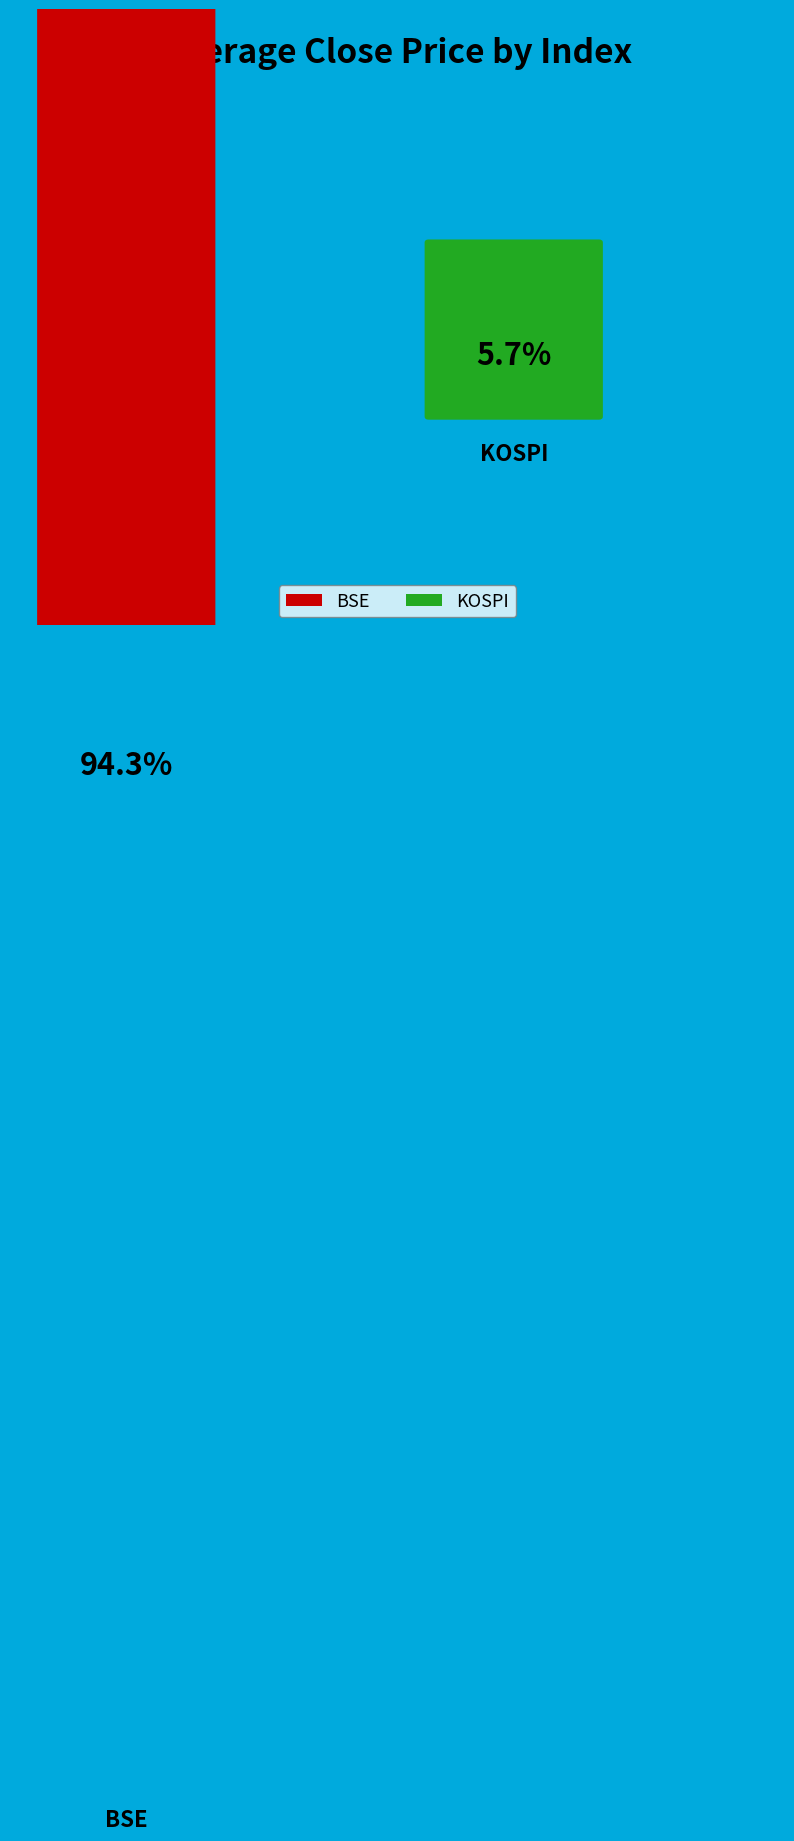

Is it true that KOSPI is 18% of the pie?

False